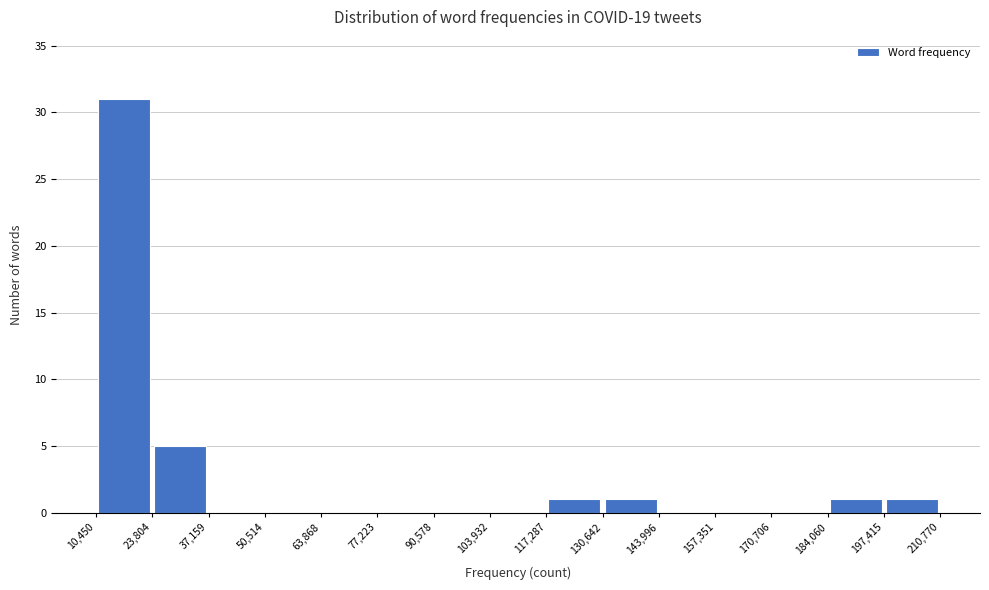

Reading left to right, list every bar in this chart as the range it spans on the x-axis followed by its height. The values are not printed on the chart, so give them approximately, as read against the axis.

10,450 to 23,804: 31
23,804 to 37,159: 5
37,159 to 50,514: 0
50,514 to 63,868: 0
63,868 to 77,223: 0
77,223 to 90,578: 0
90,578 to 103,932: 0
103,932 to 117,287: 0
117,287 to 130,642: 1
130,642 to 143,996: 1
143,996 to 157,351: 0
157,351 to 170,706: 0
170,706 to 184,060: 0
184,060 to 197,415: 1
197,415 to 210,770: 1